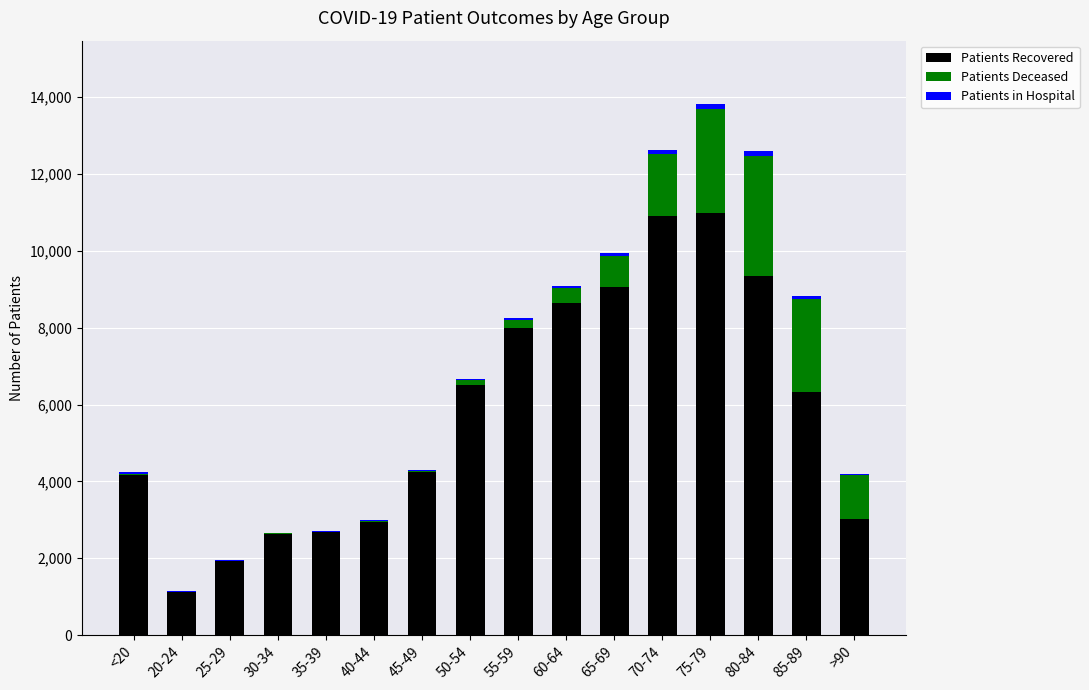

At which category is the sum across all series the highest?

75-79